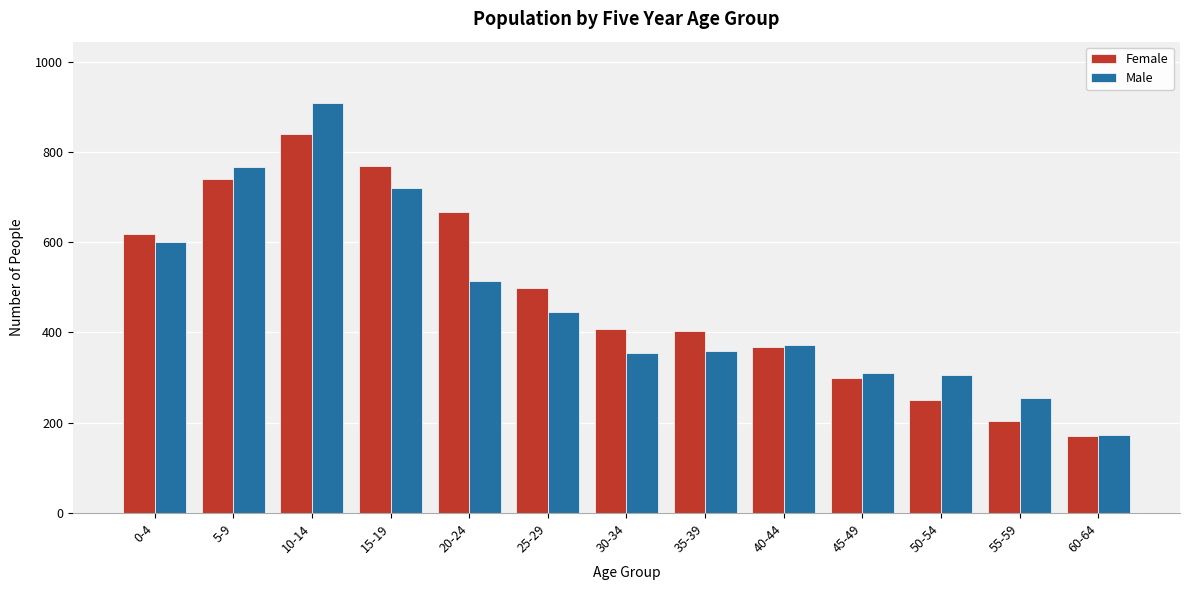

Between 15-19 and 25-29, which series saw the biggest shift?

Male